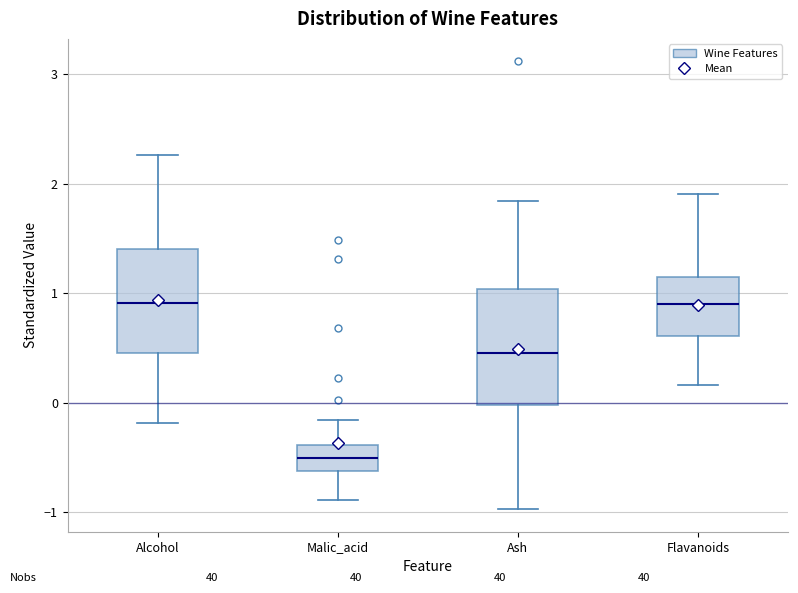

Reading left to right, read every box against the y-axis: the position of its median line, the range the box covers, and the ends of its whiskers. The values are not printed on the chart, so give them approximately, as read against the axis.

Alcohol: median 0.9, box 0.5 to 1.4, whiskers -0.2 to 2.3
Malic_acid: median -0.5, box -0.6 to -0.4, whiskers -0.9 to -0.2
Ash: median 0.5, box 0.0 to 1.0, whiskers -1.0 to 1.8
Flavanoids: median 0.9, box 0.6 to 1.2, whiskers 0.2 to 1.9